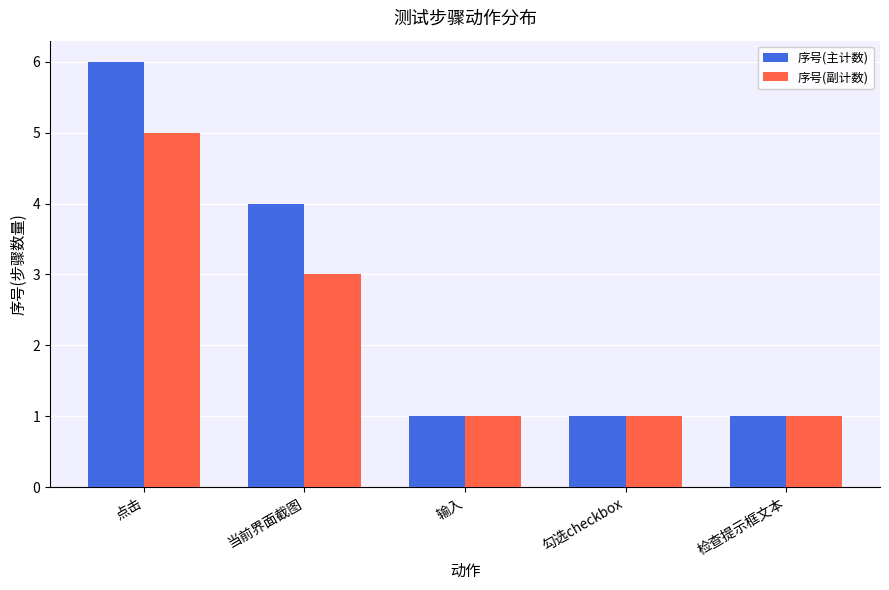

Reading left to right, transcribe all the data shown in this chart.

序号(主计数): 6	4	1	1	1
序号(副计数): 5	3	1	1	1